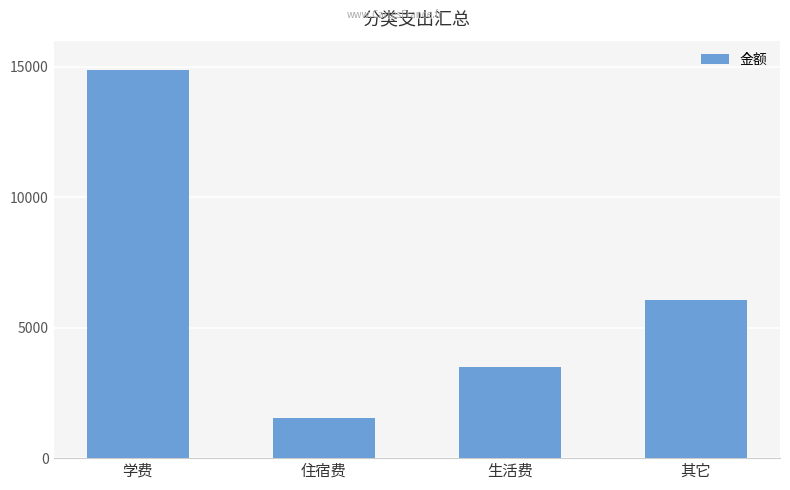

What is the change in value from 生活费 to 其它?

+2550